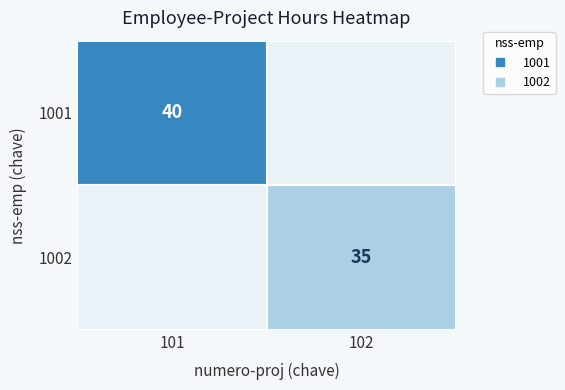

Rank the categories by 1002 value from lowest to highest.

101, 102